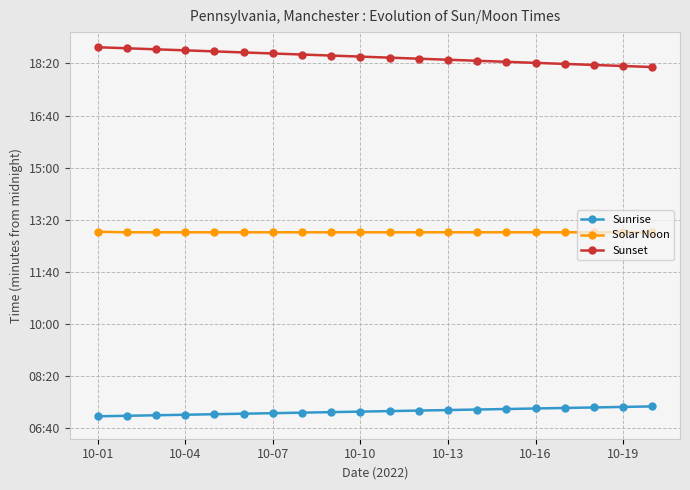

At which category is the sum across all series the highest?

10-01